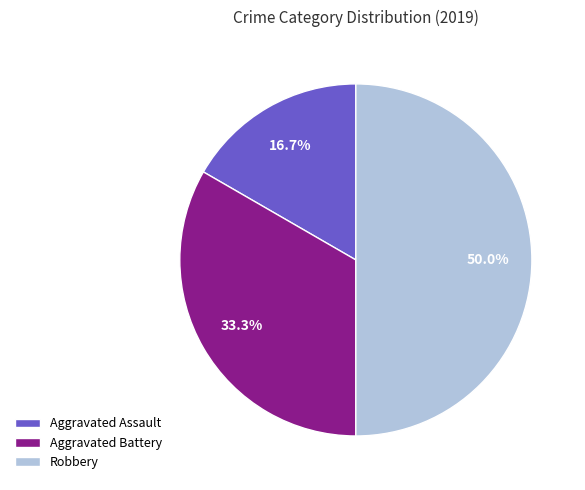

How many segments does this pie chart have?

3